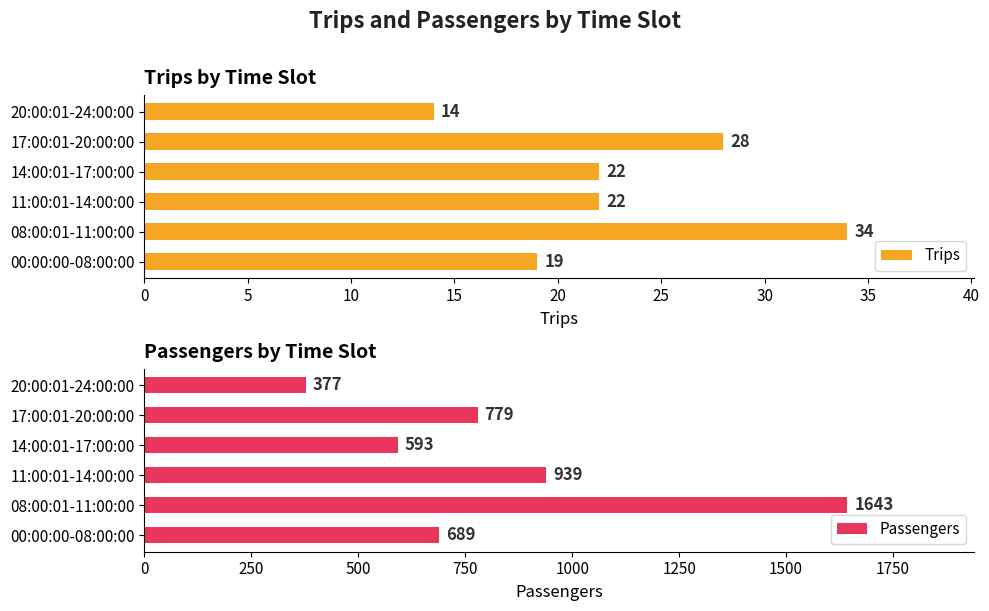

At which label does Trips reach its minimum?

20:00:01-24:00:00